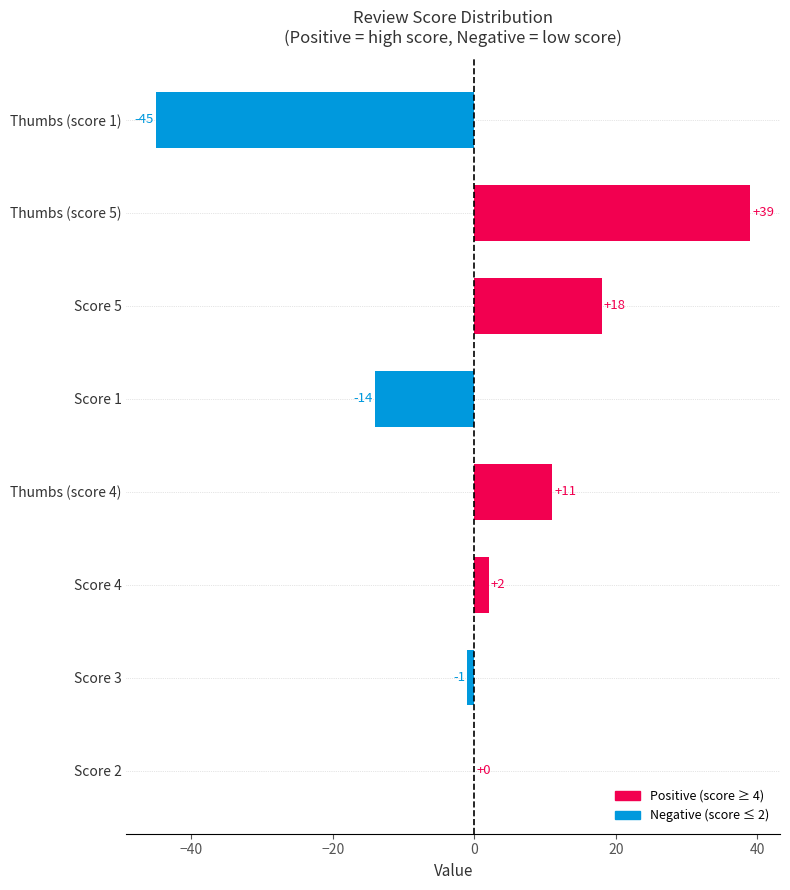

How many categories are shown in the chart?

8